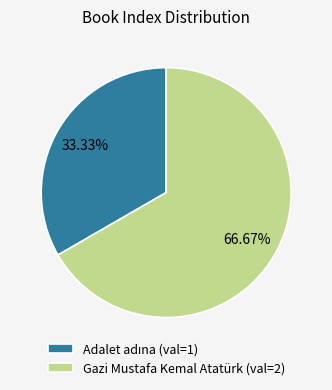

Which slice is the largest?

Gazi Mustafa Kemal Atatürk